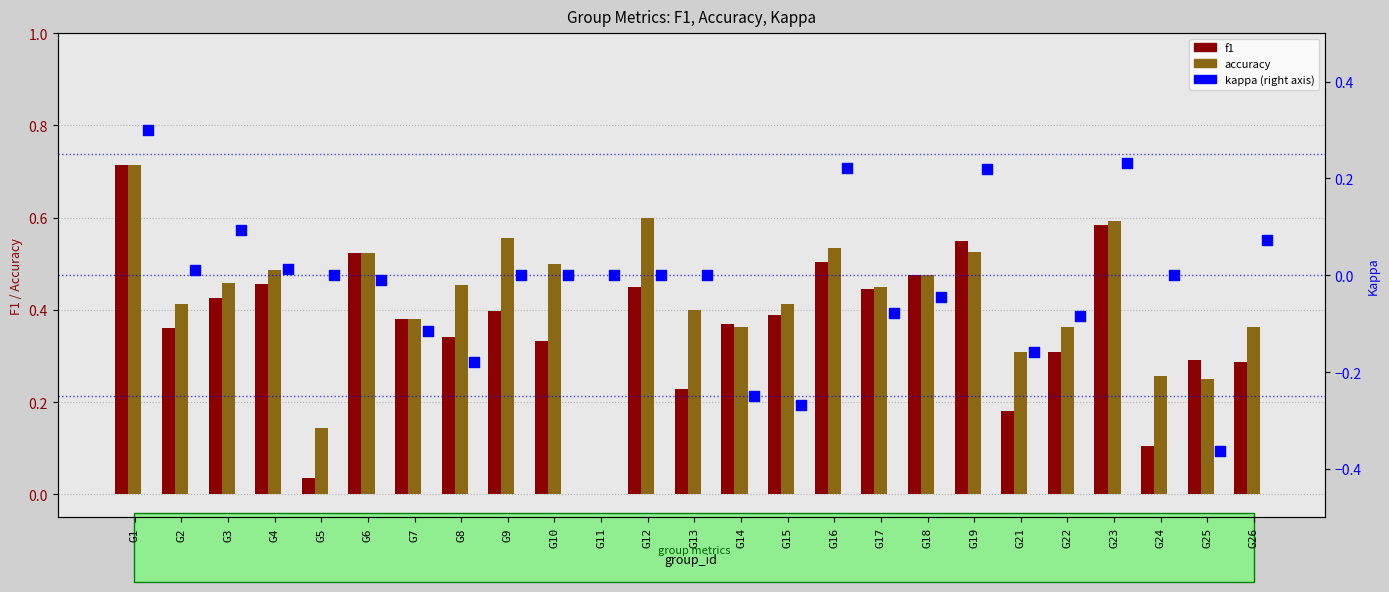

At which category is the sum across all series the highest?

G1